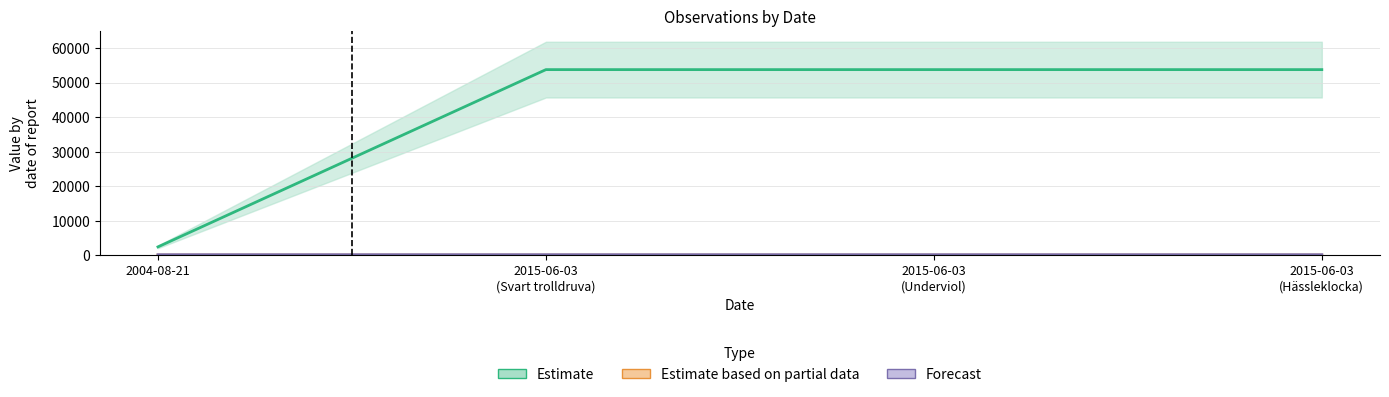

Which series has the widest spread of values?

Id